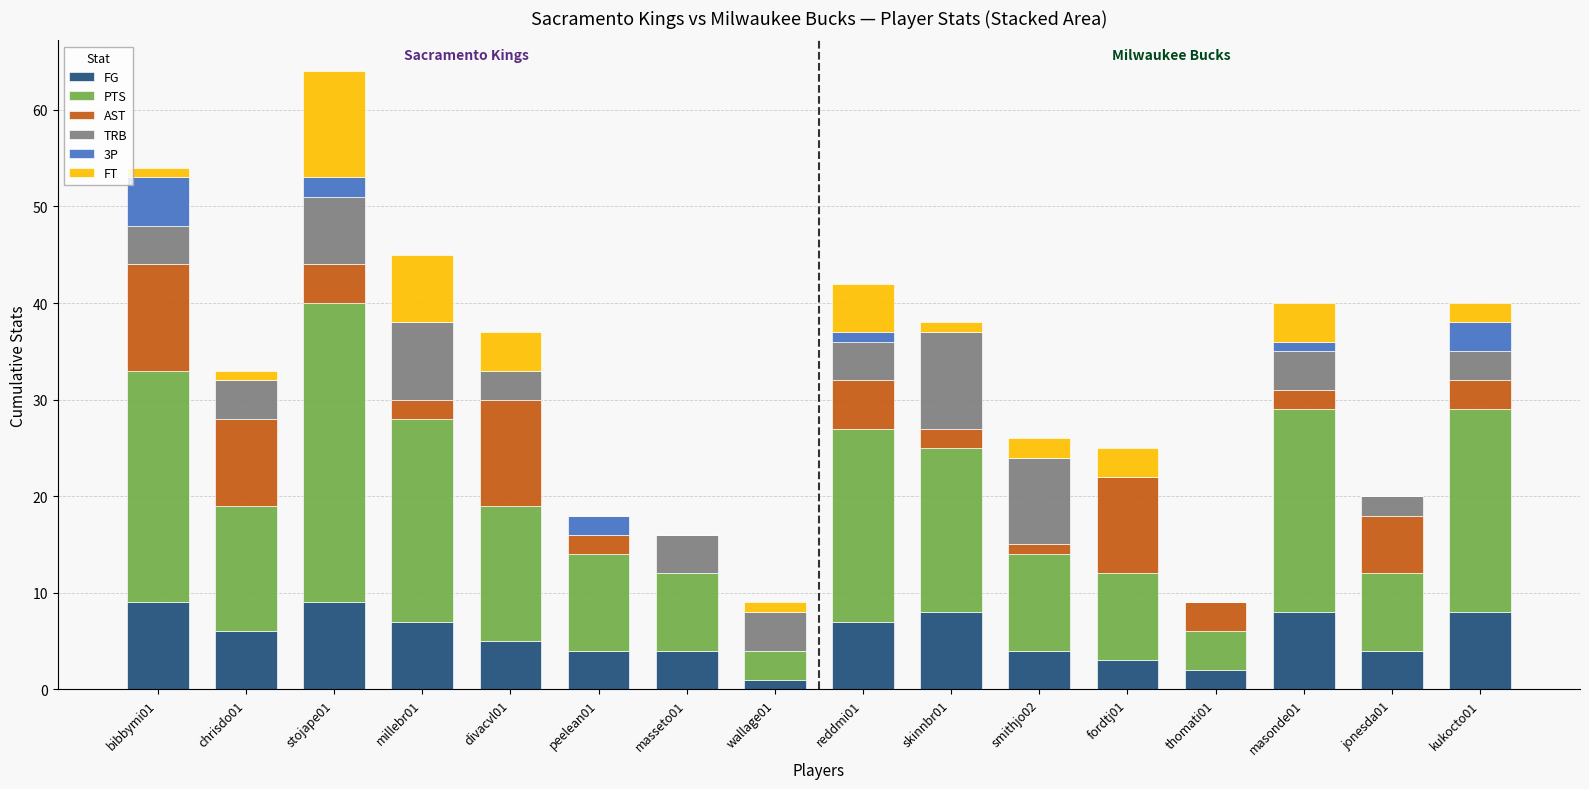

What is the maximum value for FG?

9